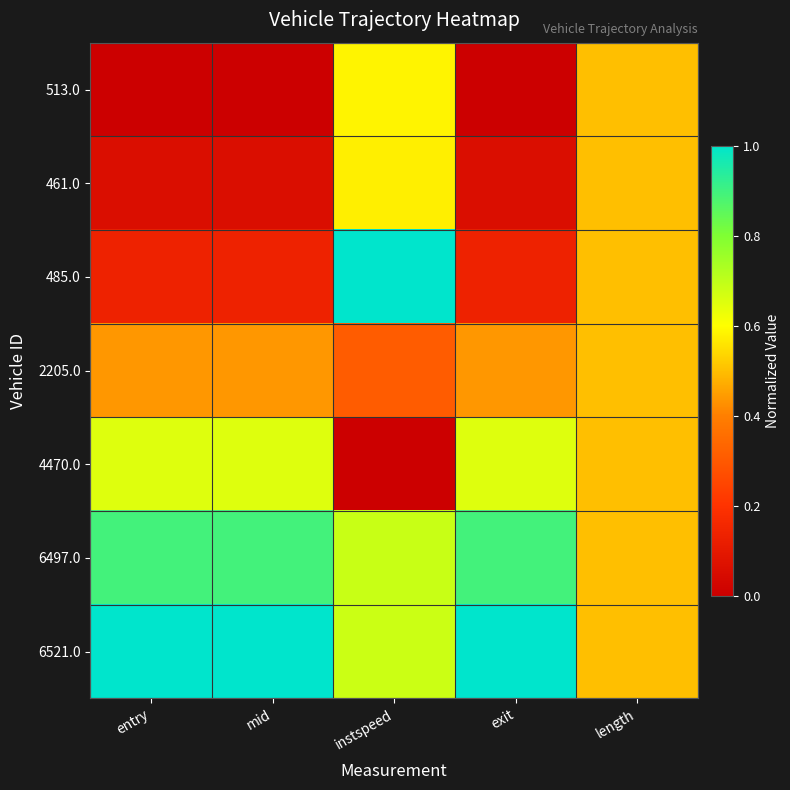

Which series changed the most between entry and mid?

485.0